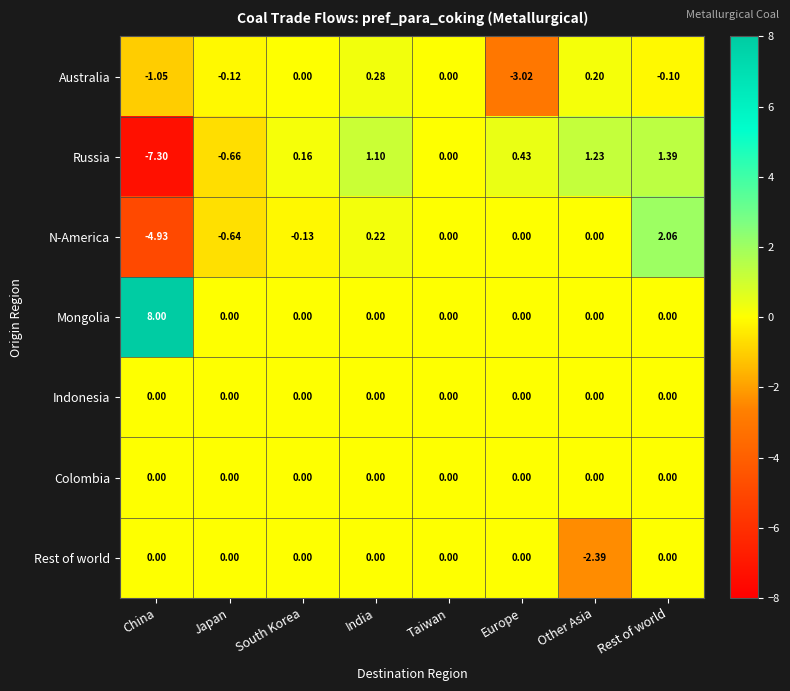

Where is N-America nearest to the value -1?

Japan